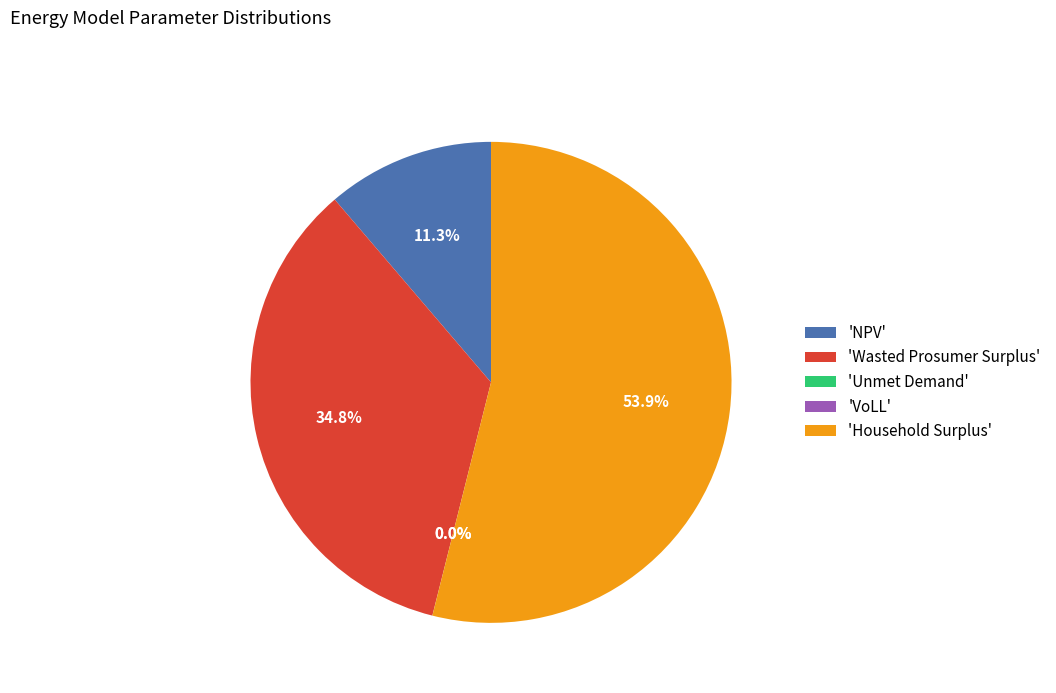

Which category has the biggest portion of the pie?

'Household Surplus'